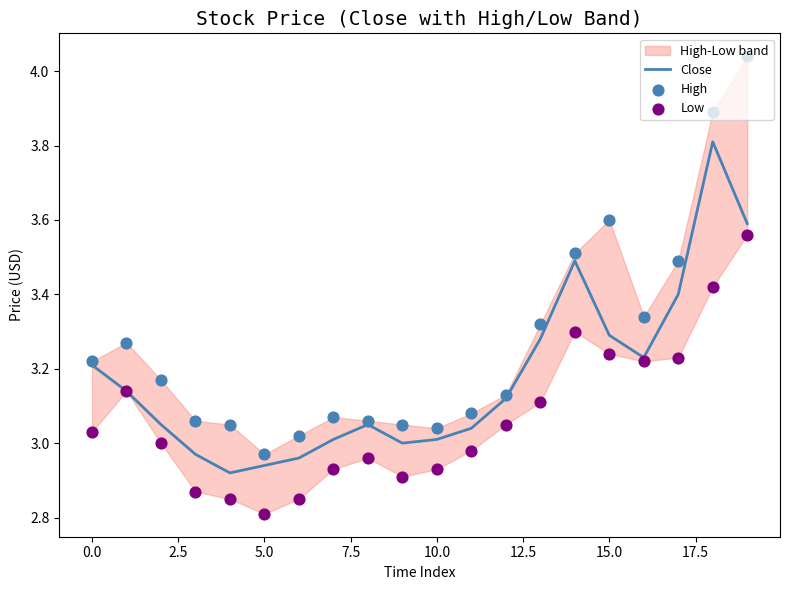

What is the total value across all series at 5.0?

8.9